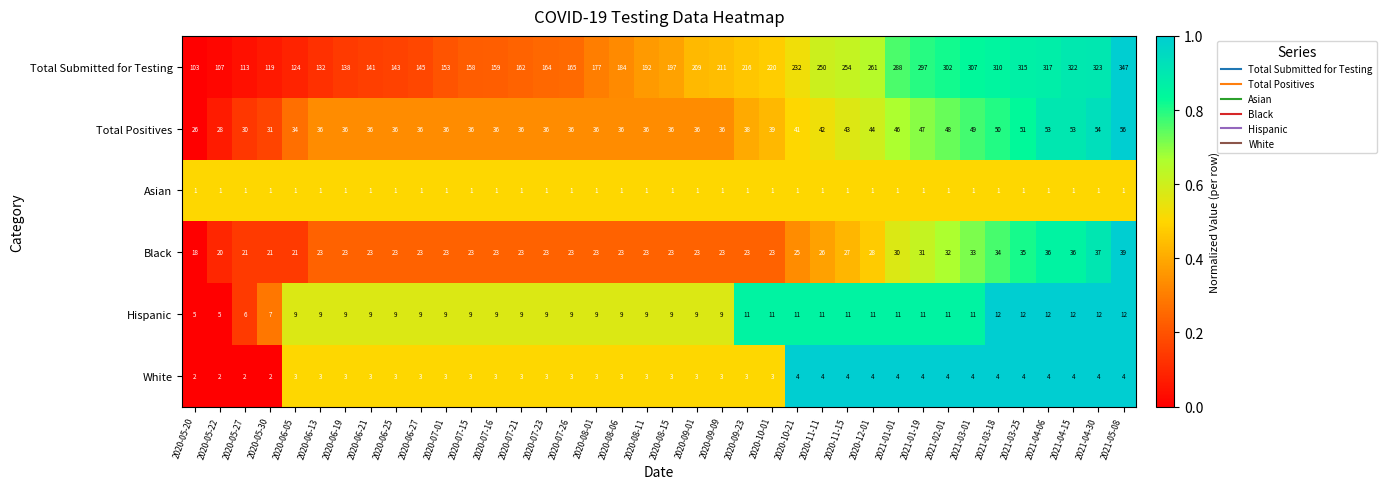

The value of Total Positives at 2020-12-01 is 44. True or false?

True